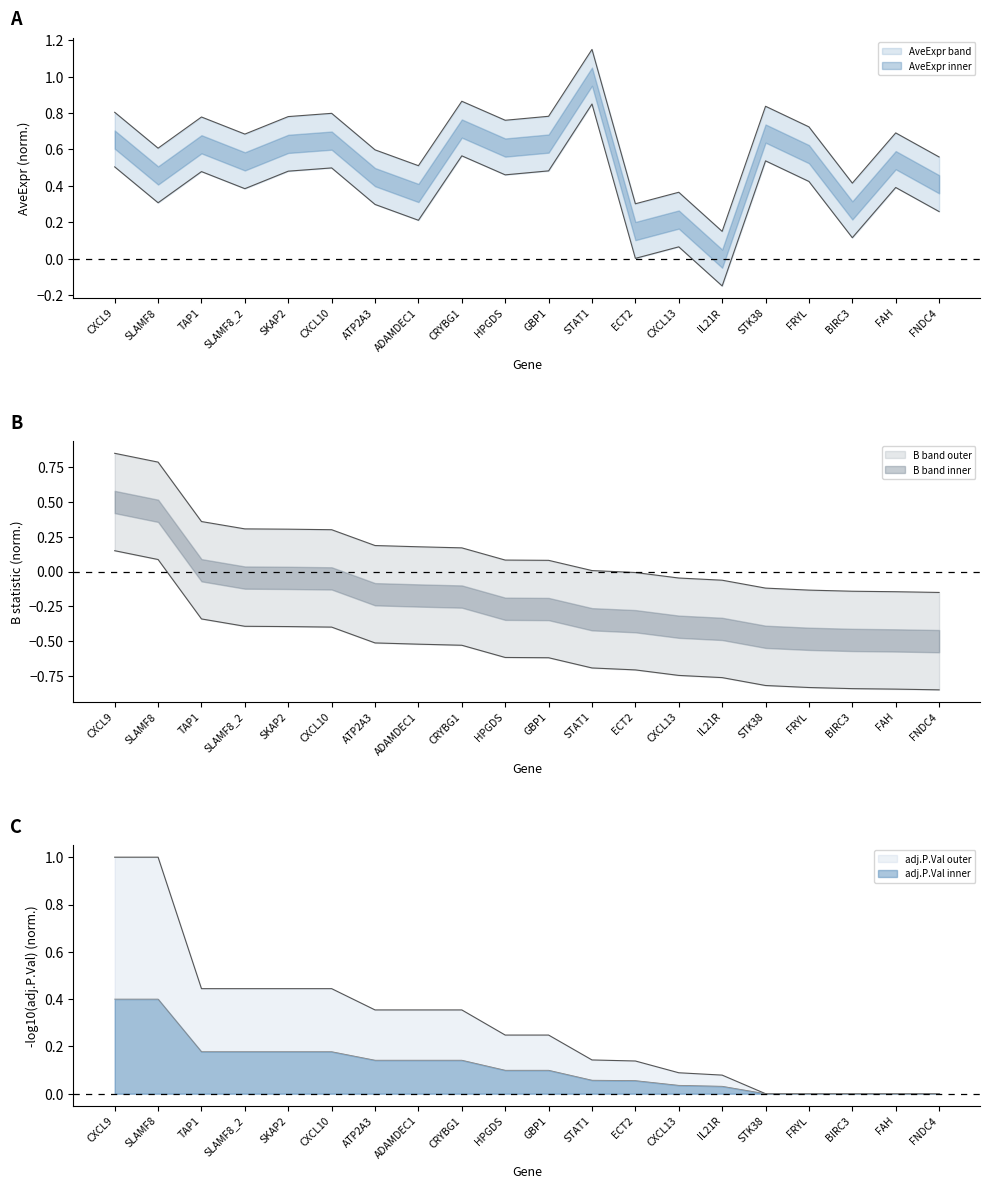

How many data points in B are less than 0?

8